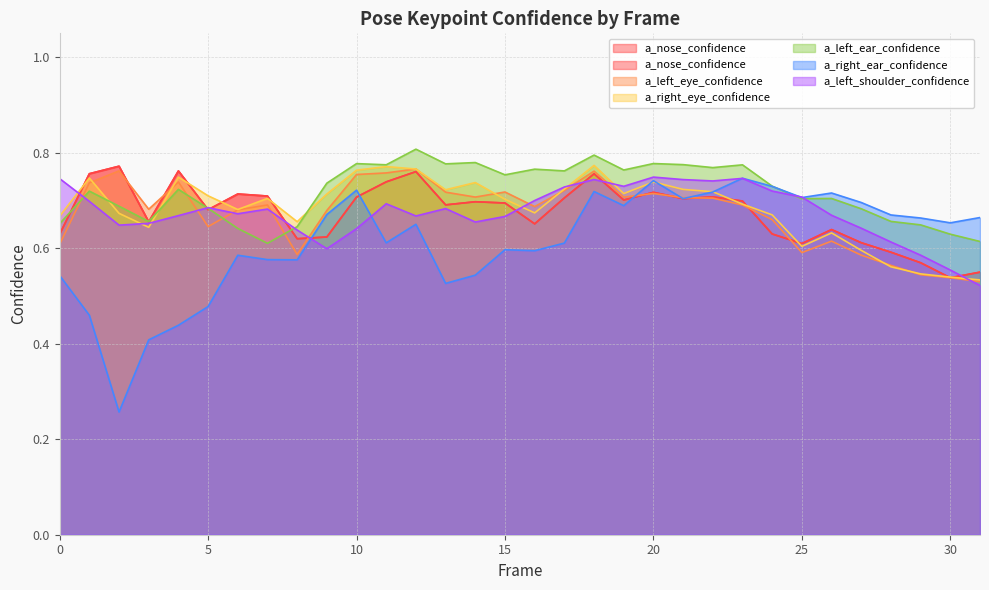

In a_left_ear_confidence, how many points are higher than both neighbors (excluding endpoints)?

10